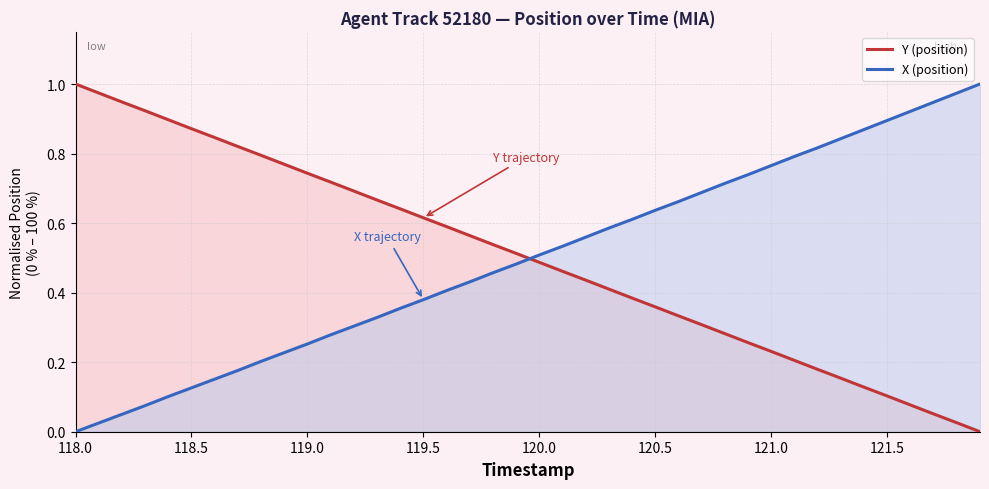

True or false: Y (position) and X (position) cross at least once.

True